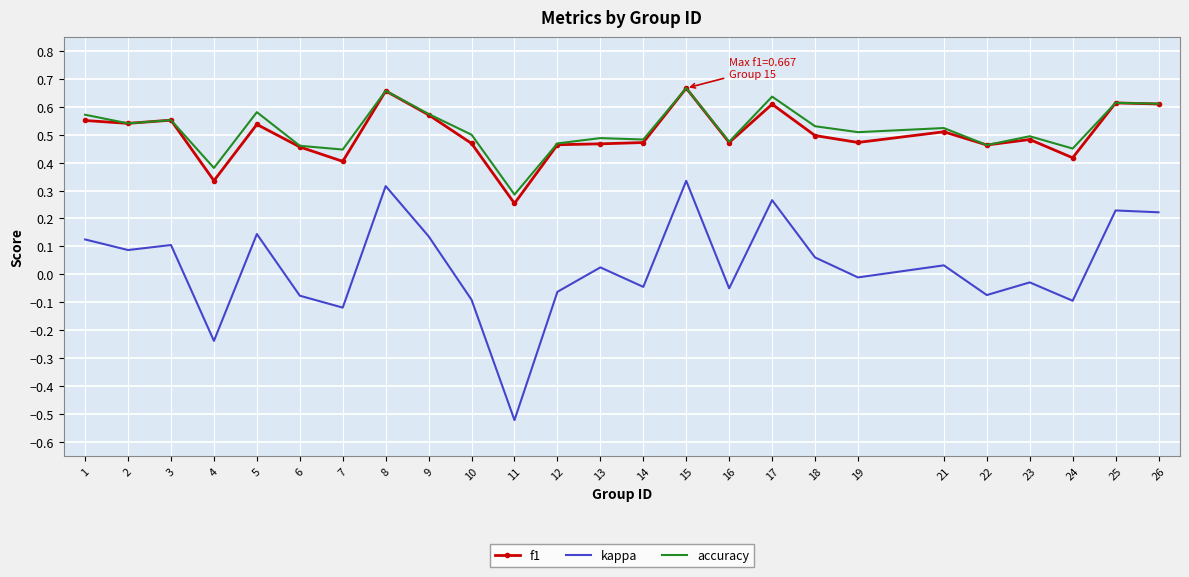

Which series changed the most between 16 and 25?

kappa